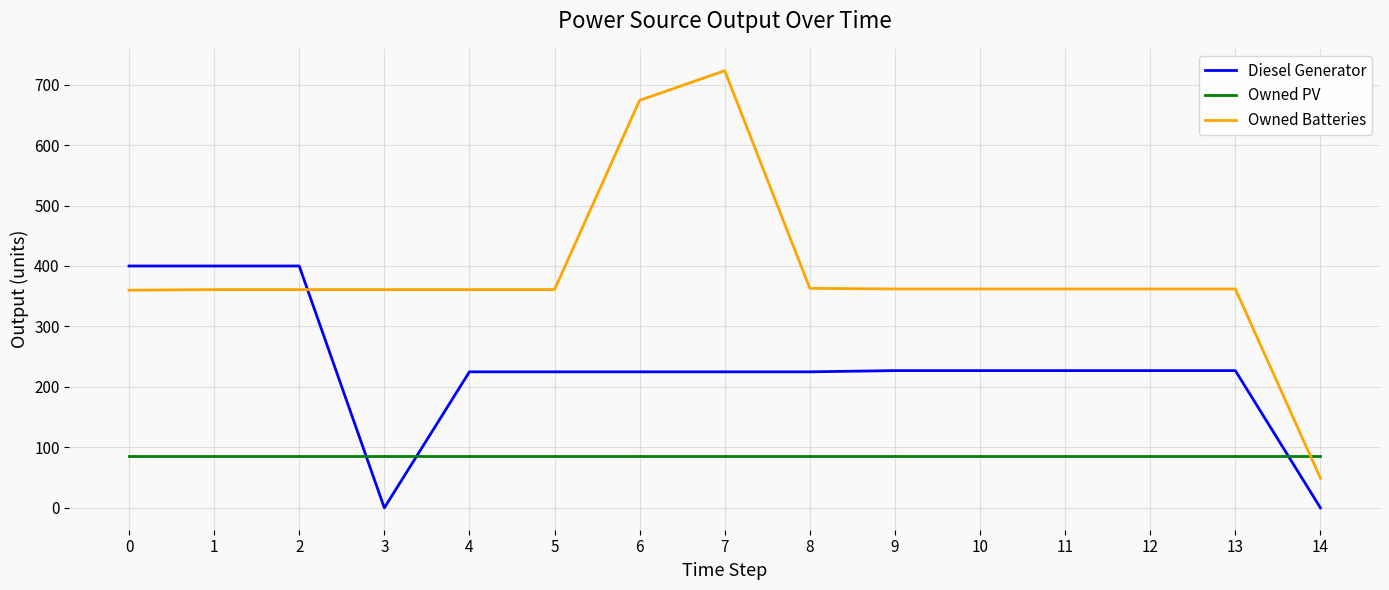

At which category is the sum across all series the highest?

7